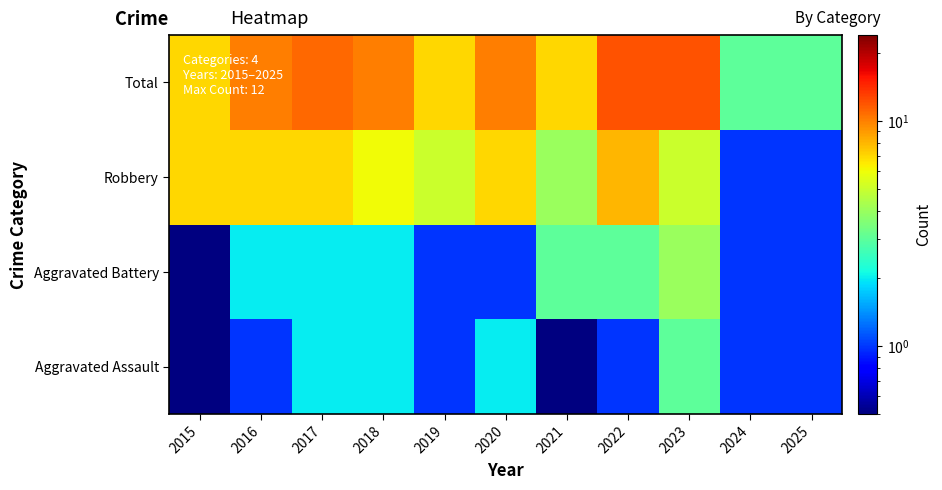

What is the total value across all series at 2024?

6.0